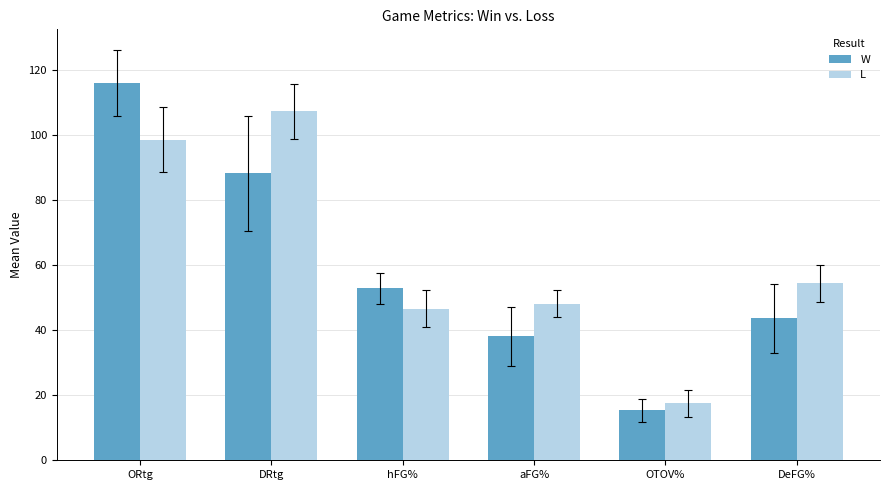

True or false: W has a value of 15.3 at OTOV%.

True